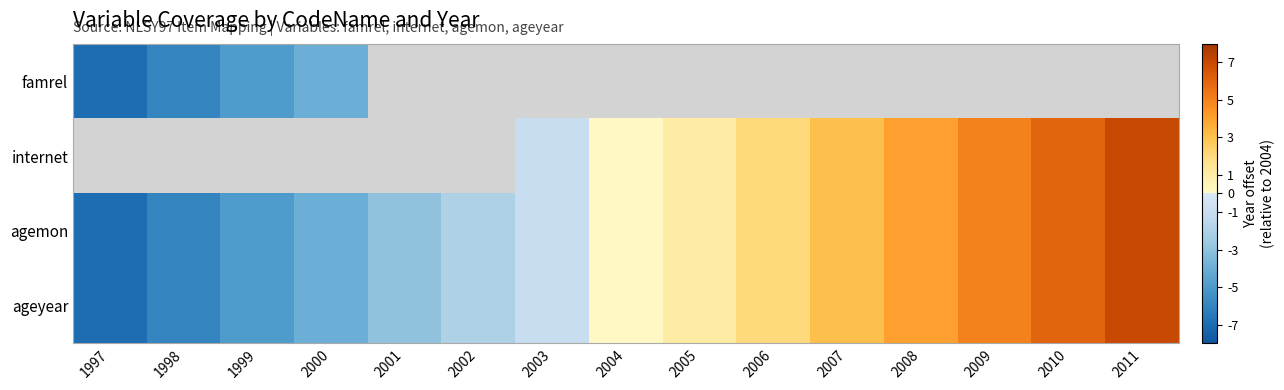

Where does the internet series first go above 0?

2005